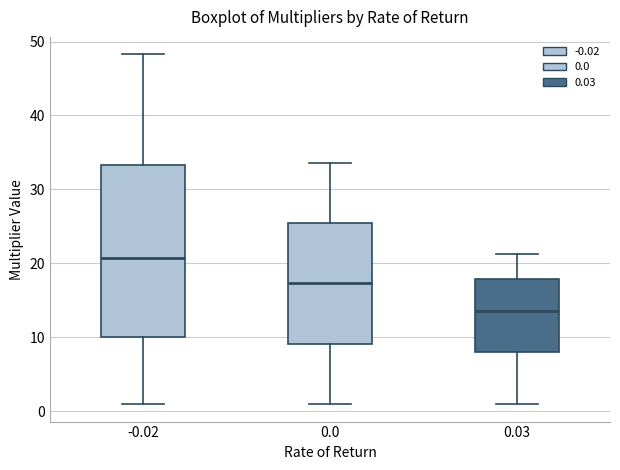

Comparing the boxes themselves (not the whiskers), which one is the tallest?

-0.02